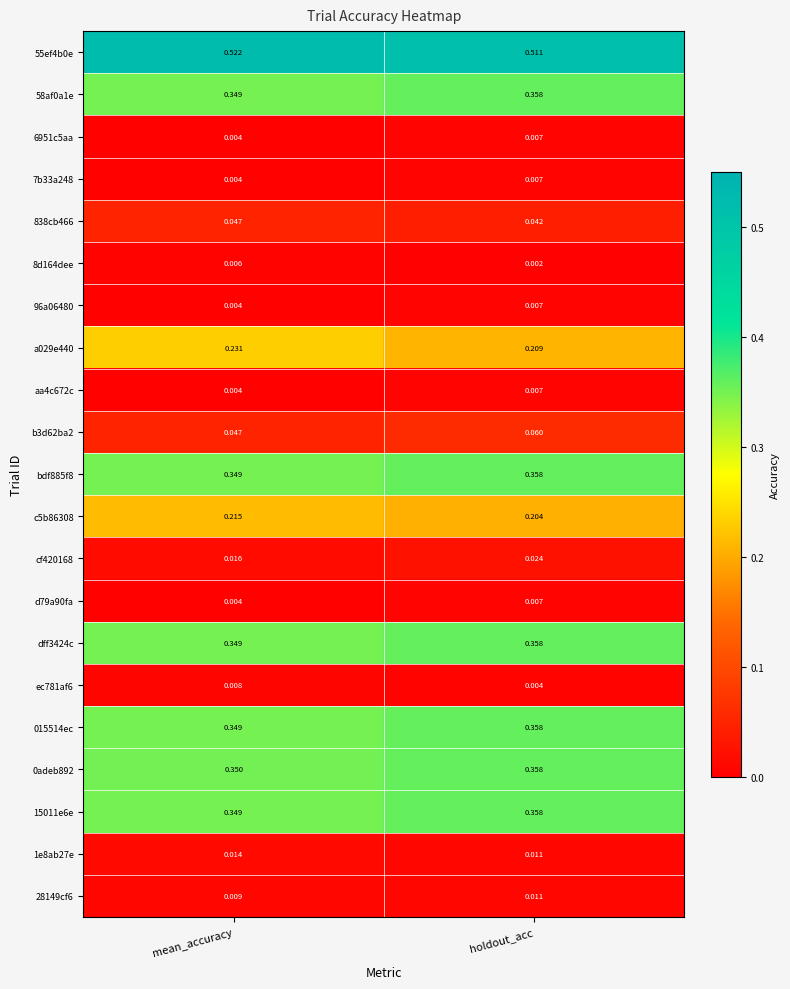

At which category is the sum across all series the highest?

holdout_acc